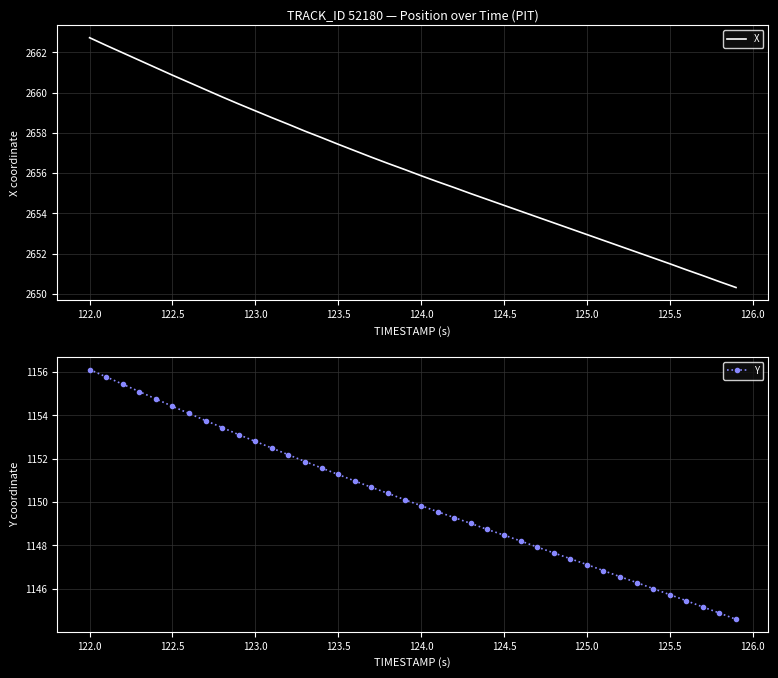

What is the lowest value of the X series?

2650.3